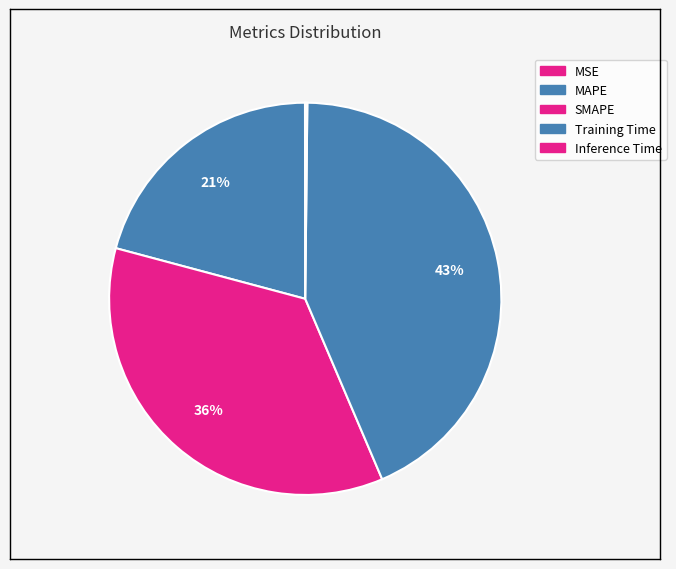

What is the change in value from MAPE to Inference Time?

-0.8